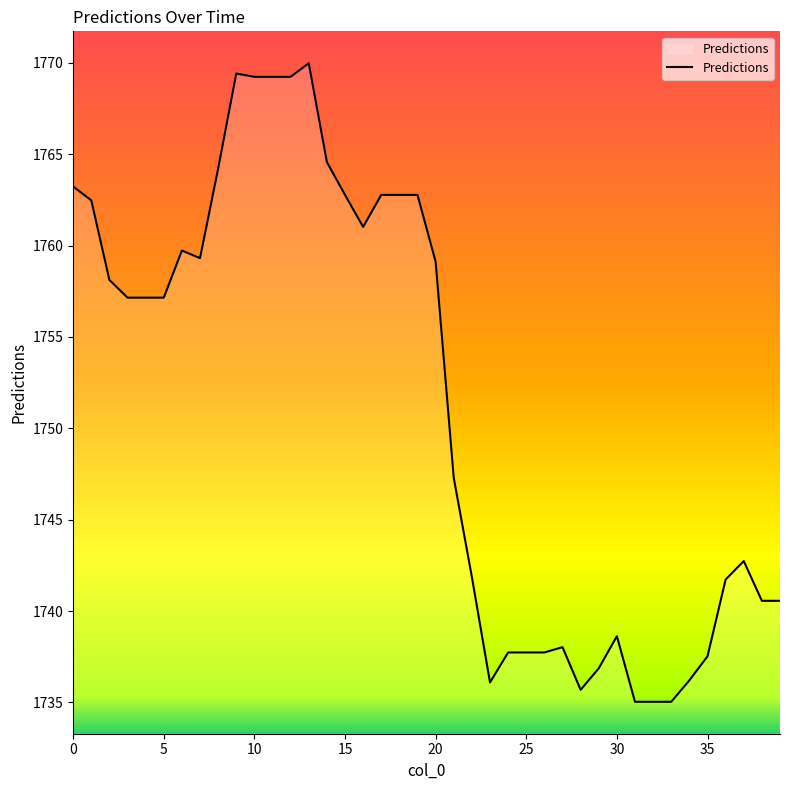

What is the maximum value shown in the chart?

1770.0